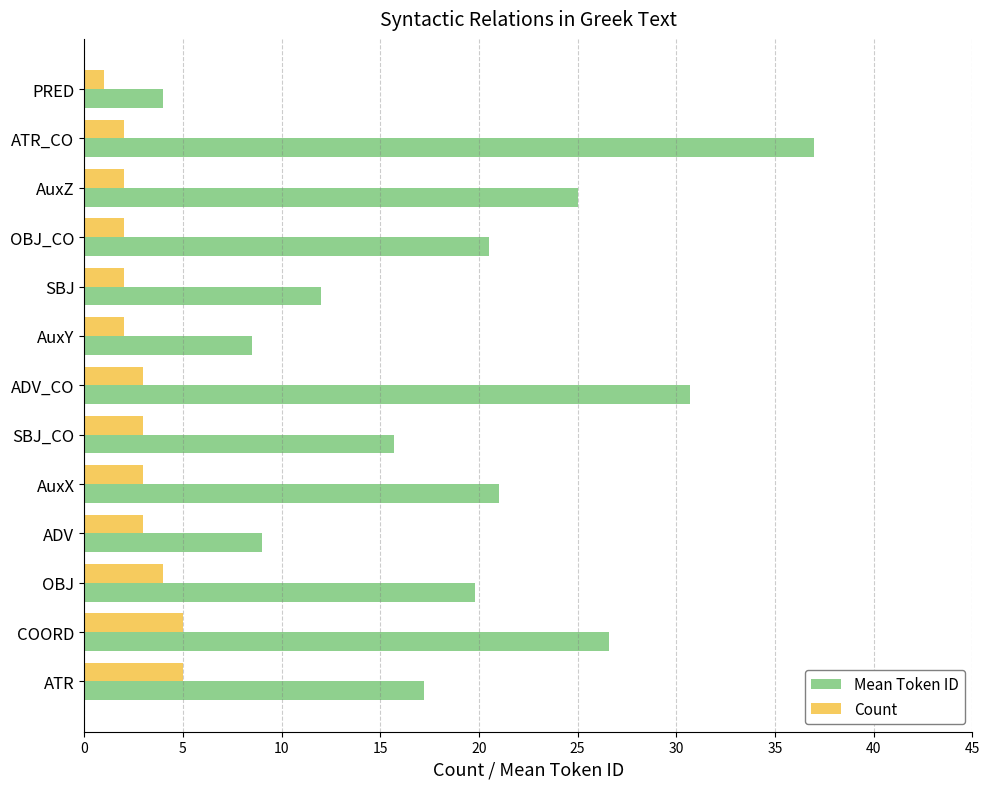

What are all the series names shown in the legend?

Mean Token ID, Count